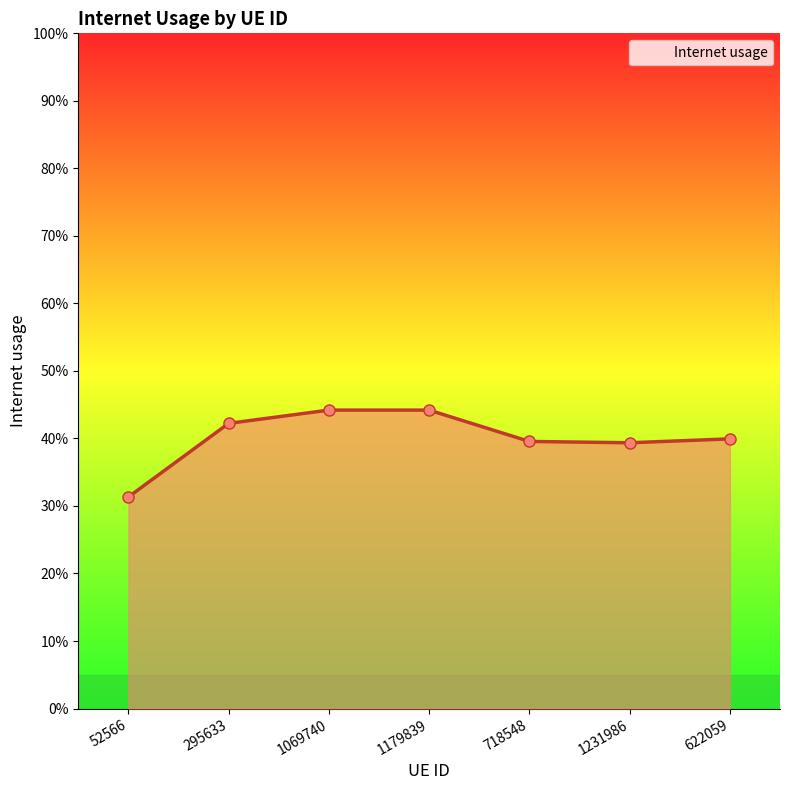

At which category does the chart reach its peak across all series?

1179839